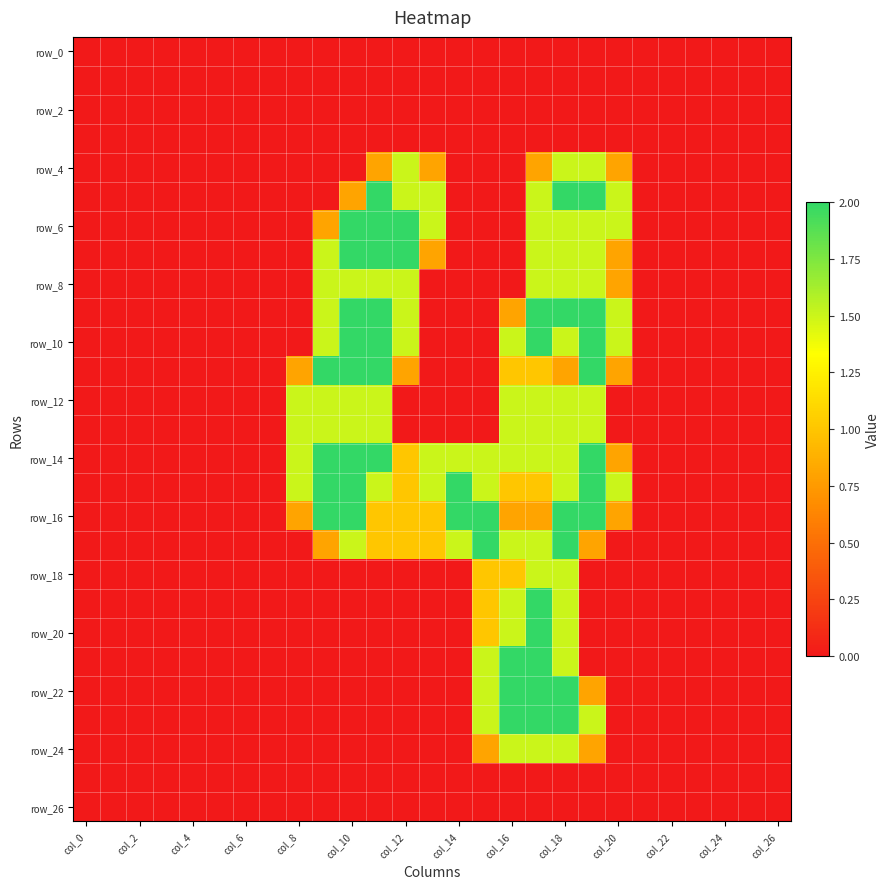

Which series has the largest total across all categories?

row_14